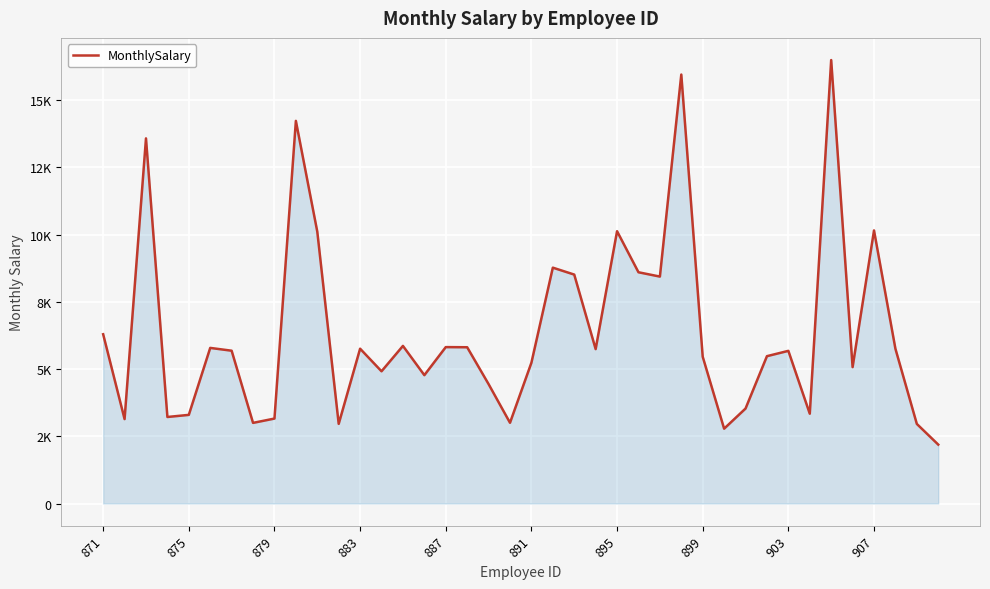

Does the chart display data point markers on the line(s)?

No